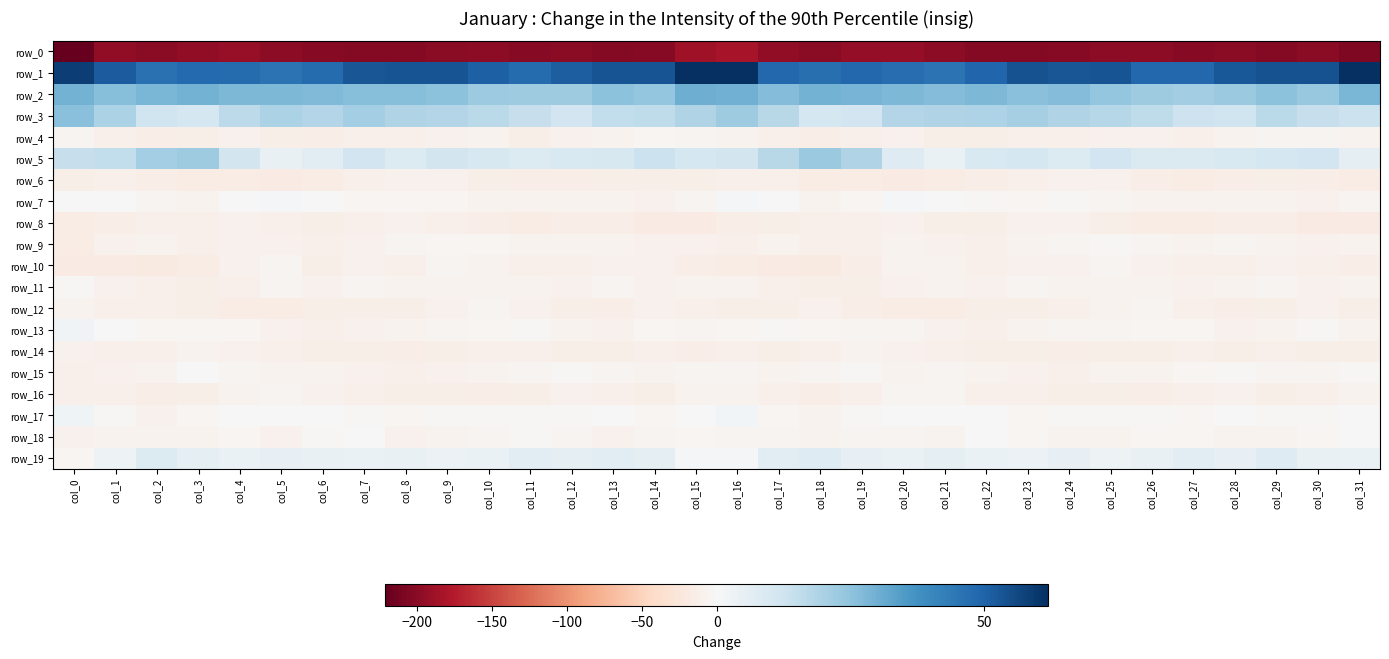

Rank the series at col_0 from highest to lowest value.

row_1, row_2, row_3, row_5, row_17, row_13, row_7, row_11, row_19, row_4, row_12, row_14, row_18, row_16, row_15, row_6, row_9, row_8, row_10, row_0